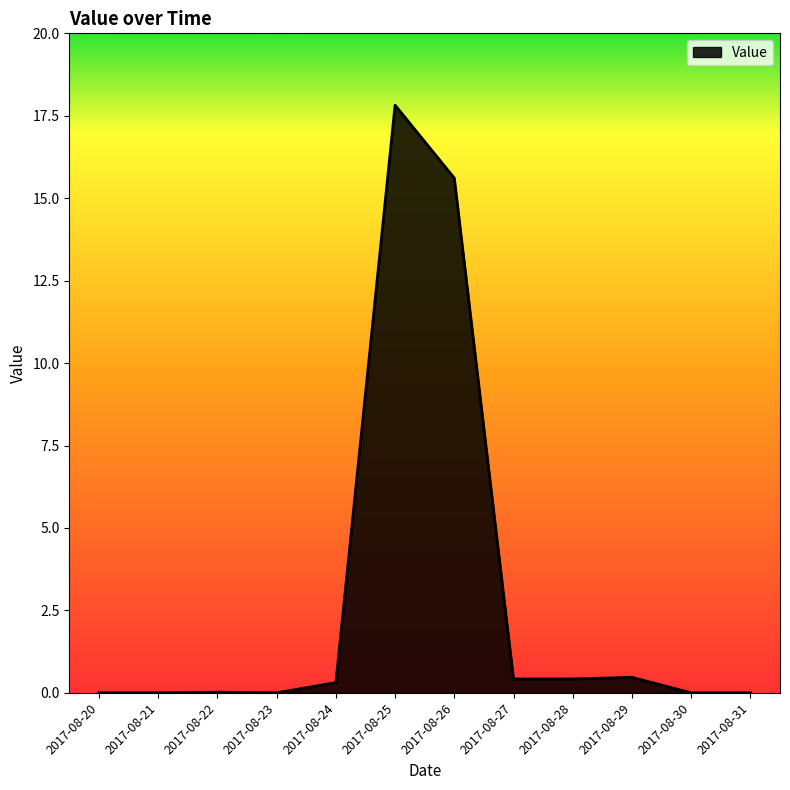

What is the change in value from 2017-08-21 to 2017-08-25?

+17.8